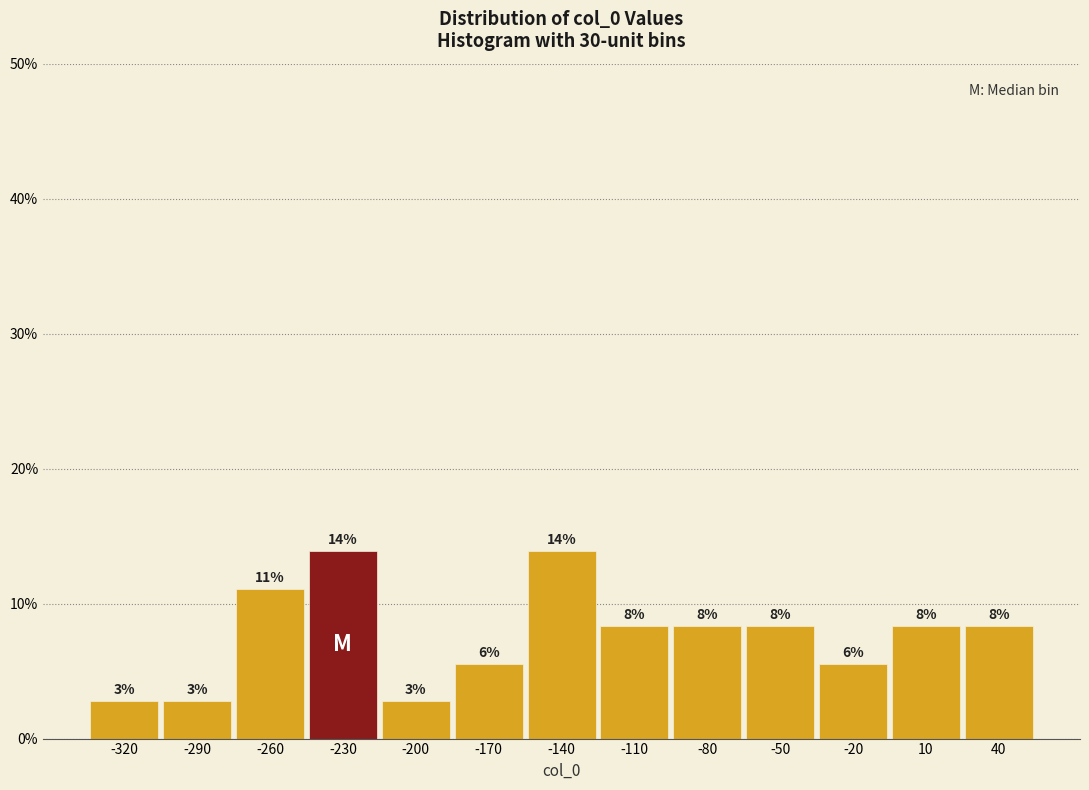

How many bars are there in total?

13